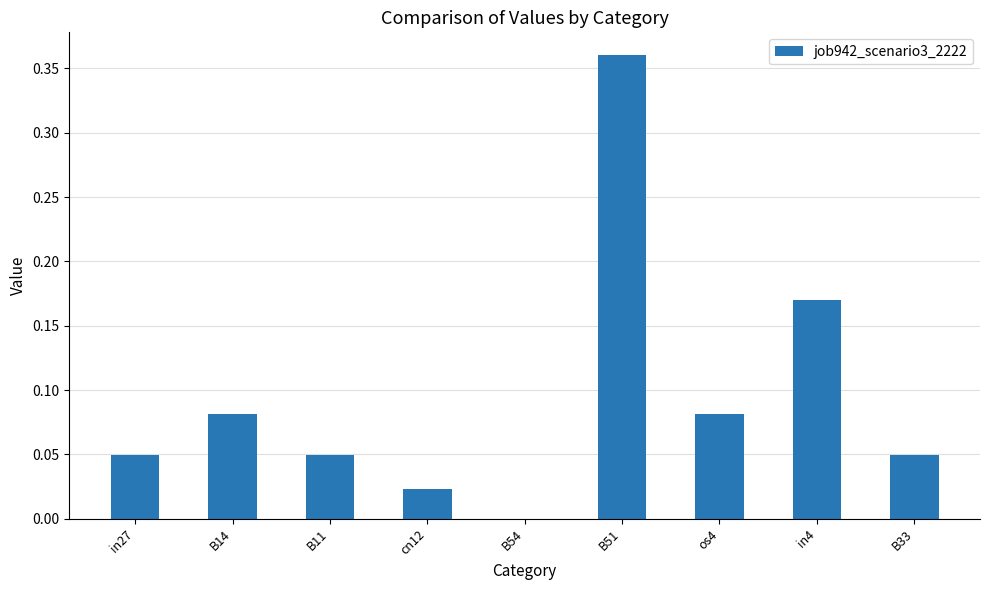

Are the bars horizontal?

No